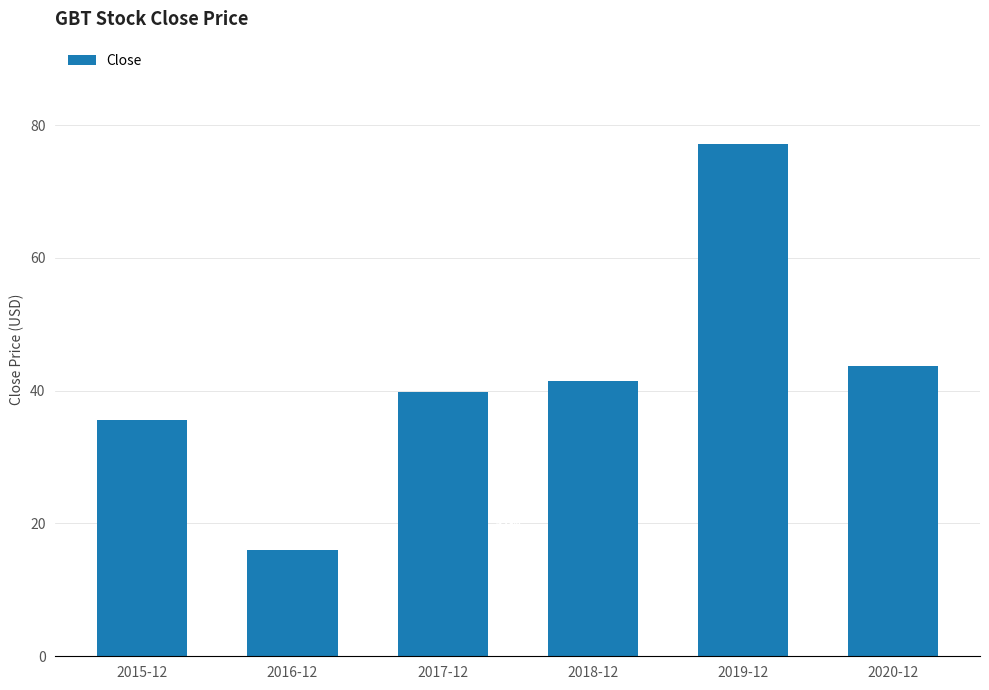

List the labels in order of value, smallest first.

2016-12, 2015-12, 2017-12, 2018-12, 2020-12, 2019-12